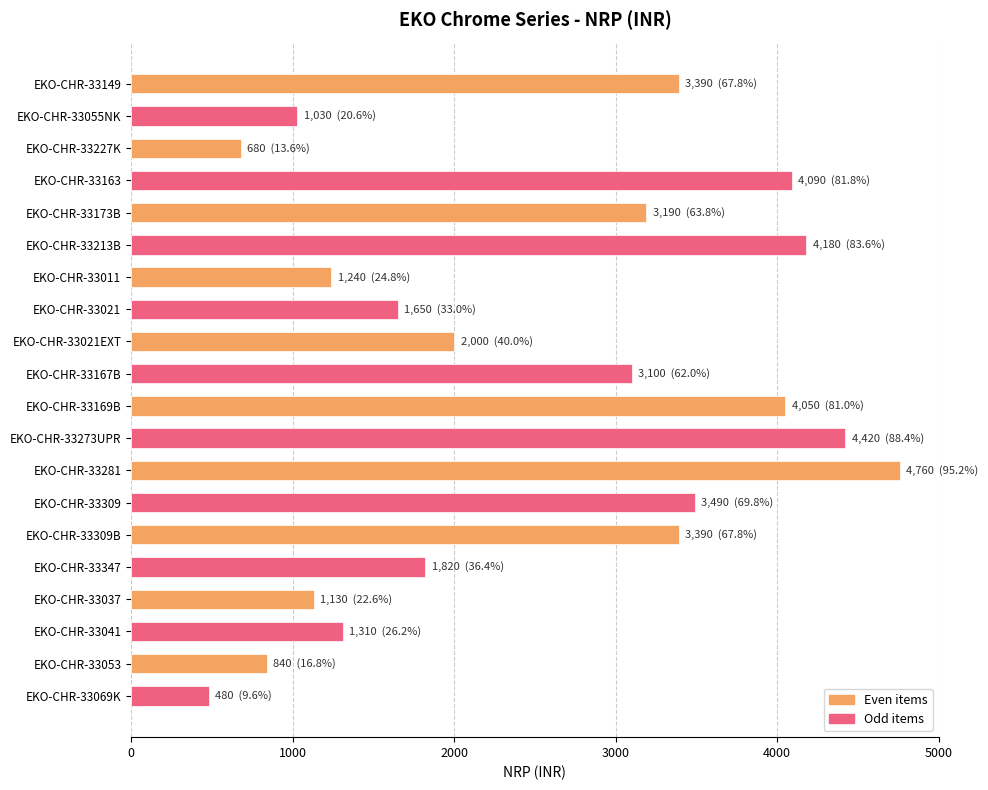

The value at EKO-CHR-33163 is 4090. True or false?

True